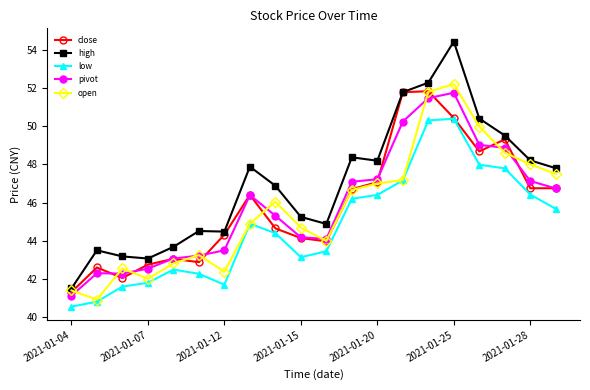

True or false: low and high intersect in this chart.

False